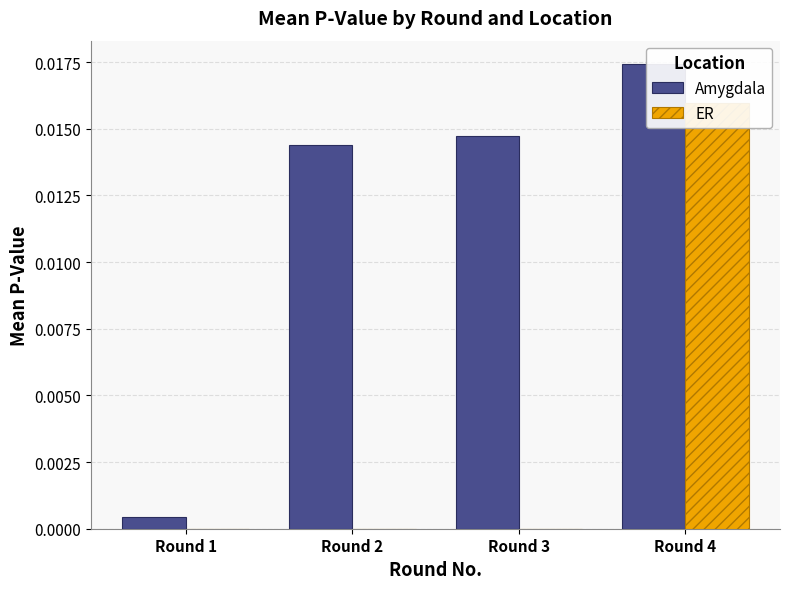

How many bars are there in each group?

2